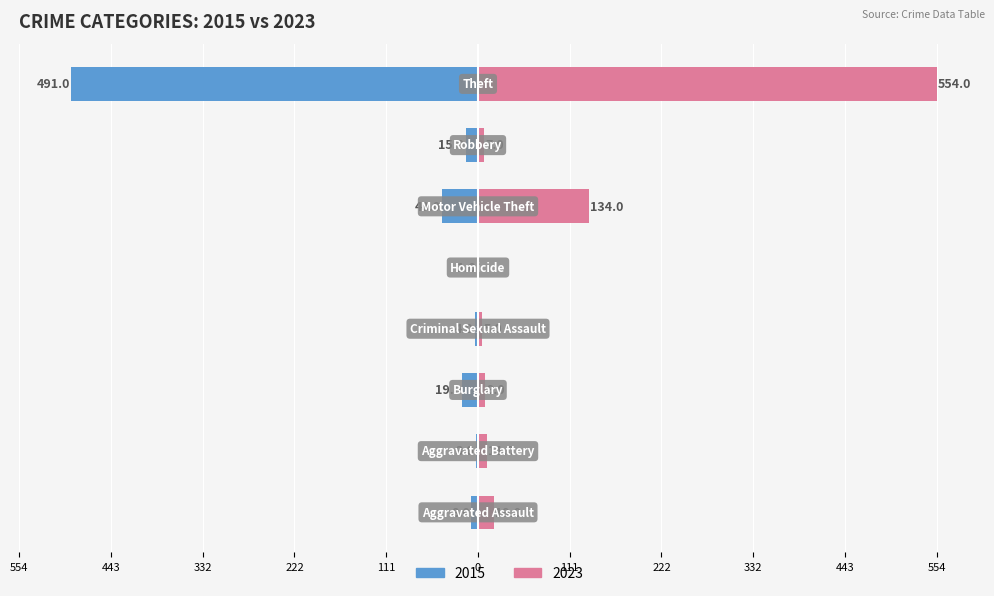

Is it true that 2023 equals 0 at Homicide?

True